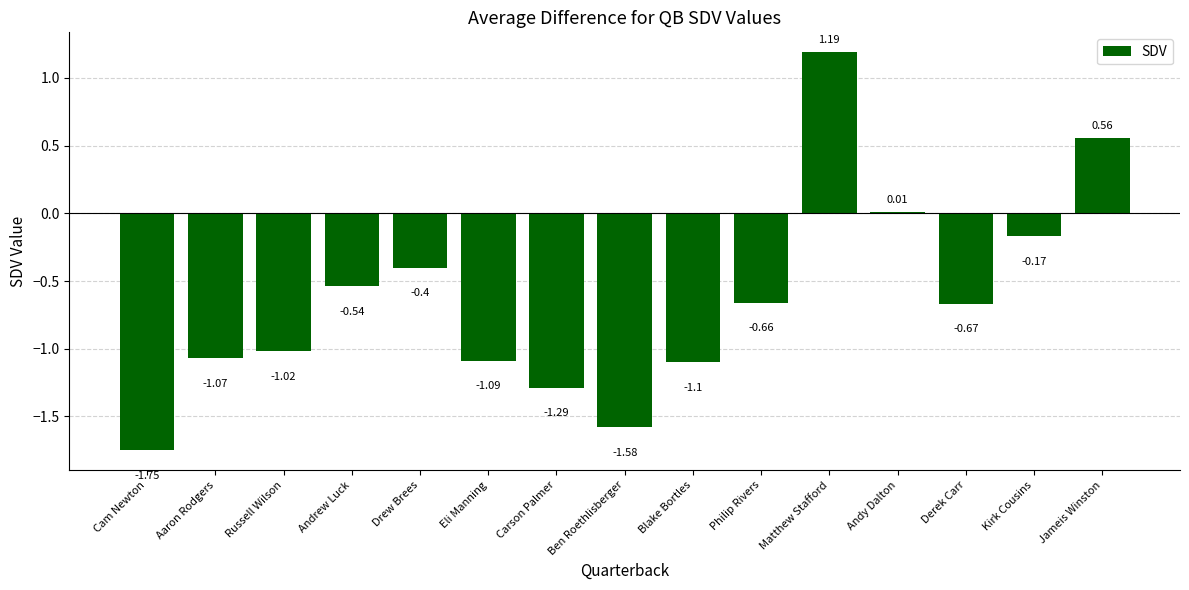

At which category does the chart reach its peak across all series?

Matthew Stafford